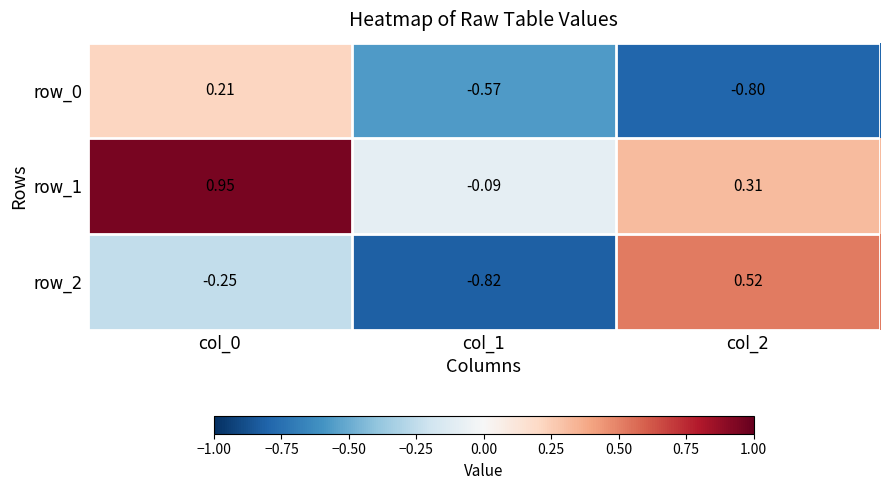

Rank the series at col_1 from lowest to highest value.

row_2, row_0, row_1